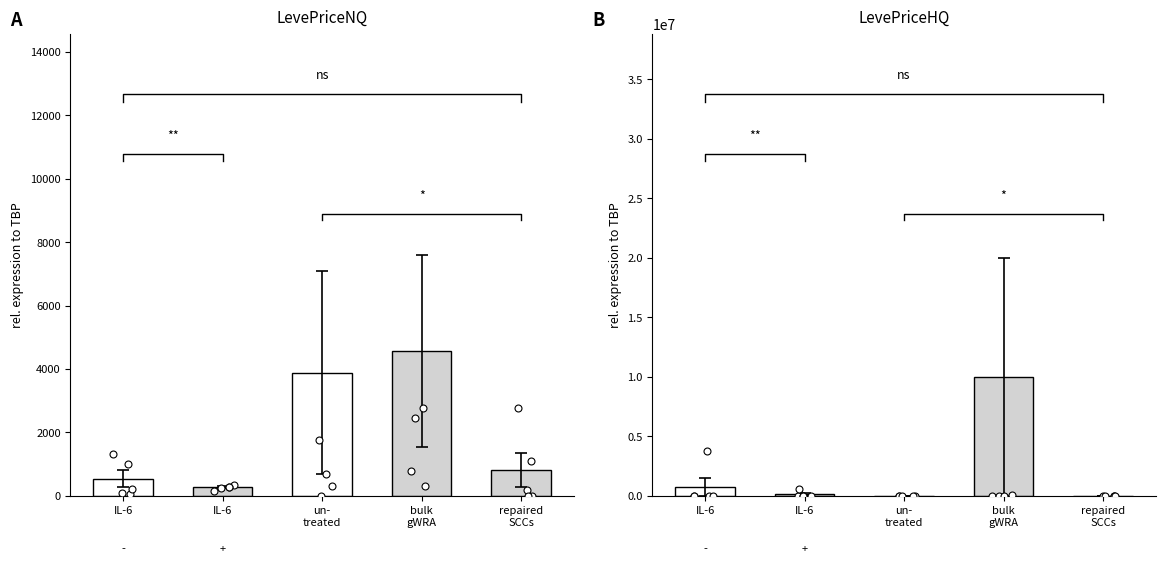

At how many categories does at least one series exceed 9689868?

1